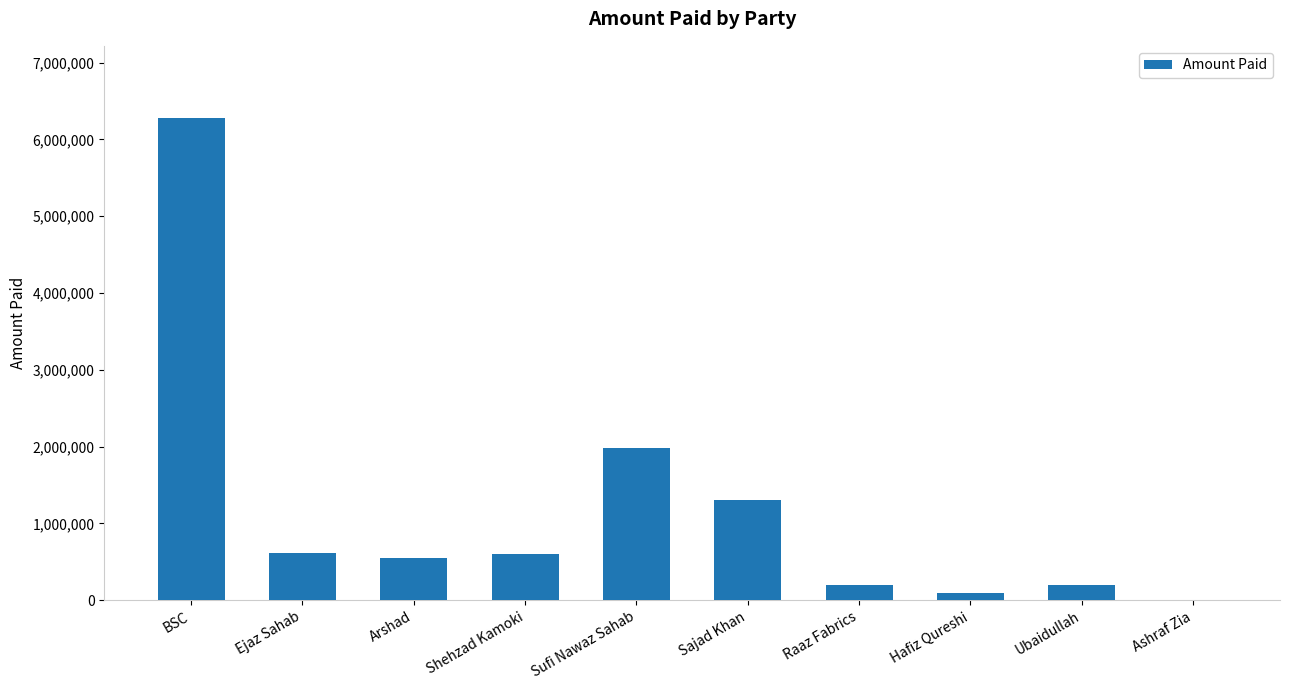

What is the ratio of the value at Raaz Fabrics to the value at Sufi Nawaz Sahab?

0.1